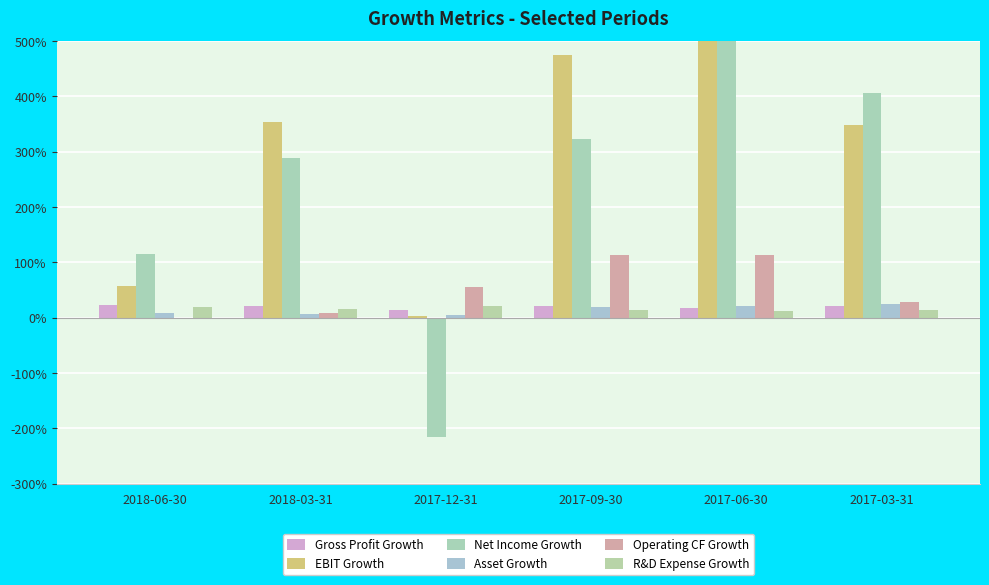

What is the total value across all series at 2017-03-31?

8.4